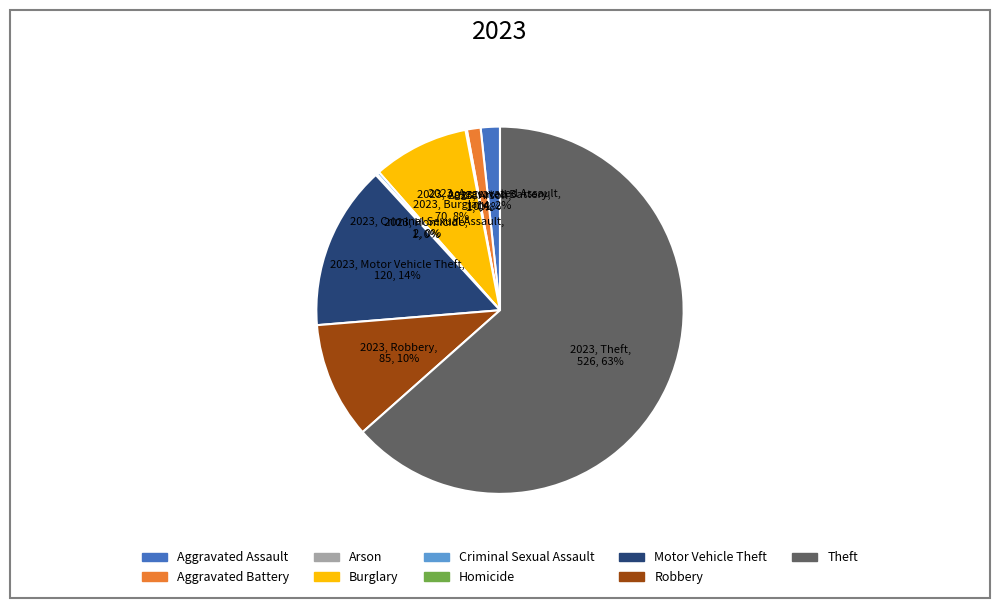

What is the majority slice?

Theft